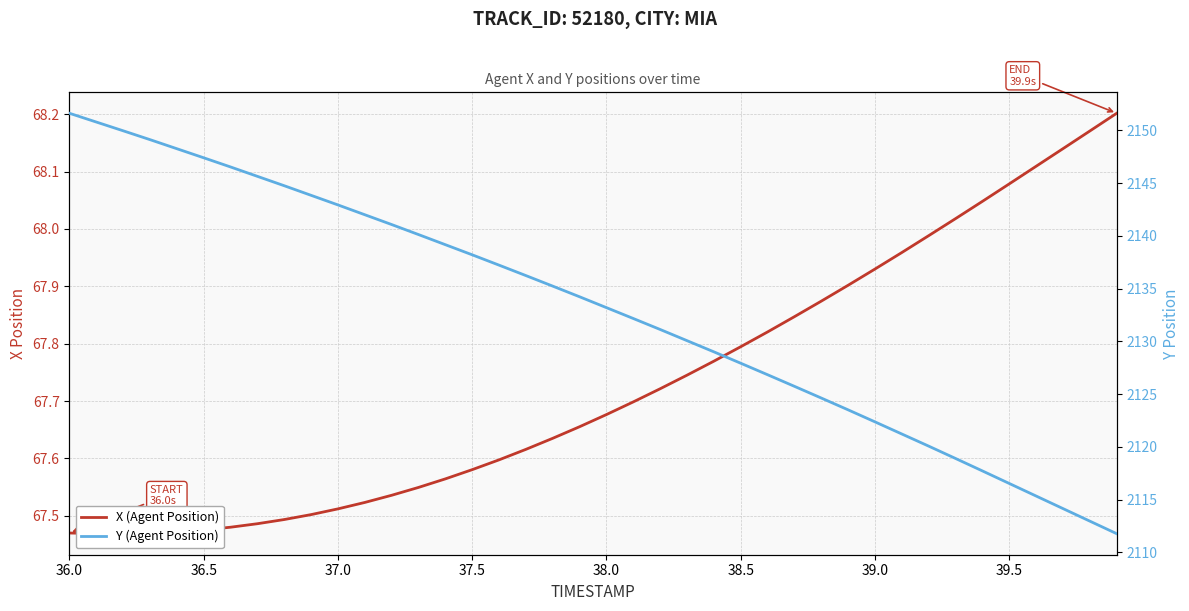

At which label does Y (Agent Position) first exceed 2134?

36.0